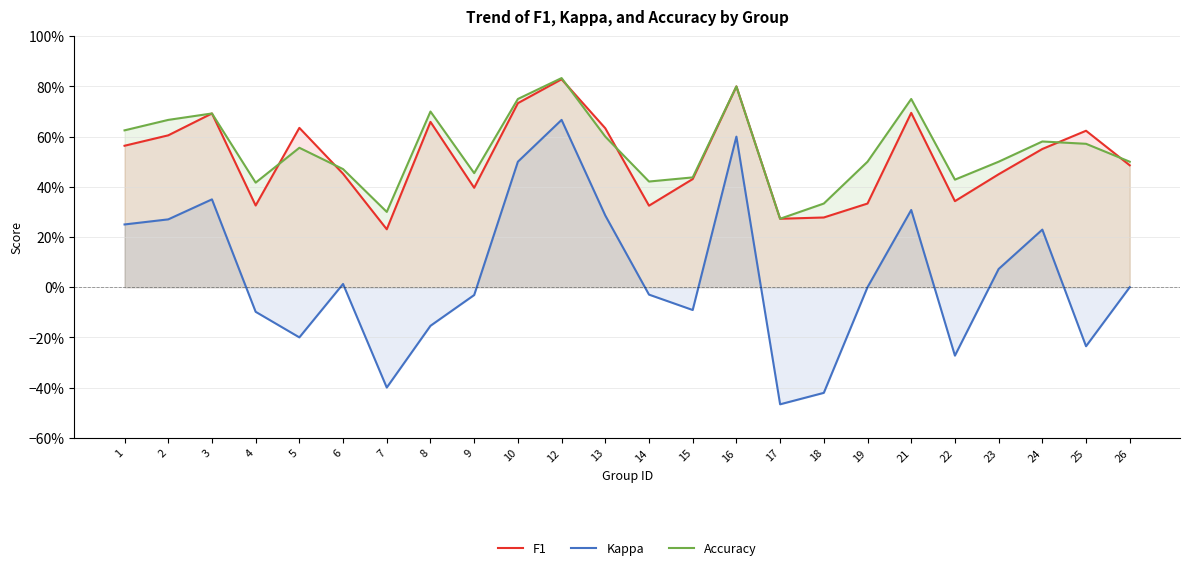

How many series are shown in this chart?

3